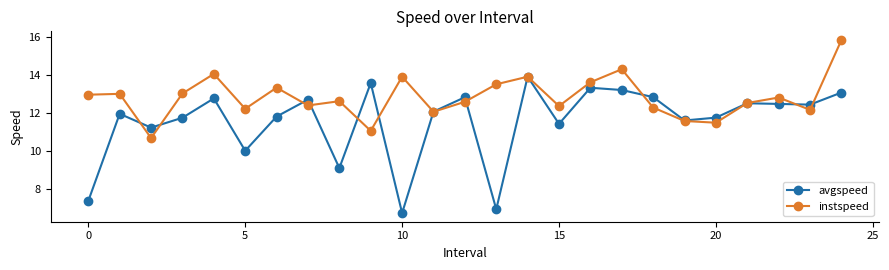

Which series has the largest total across all categories?

instspeed